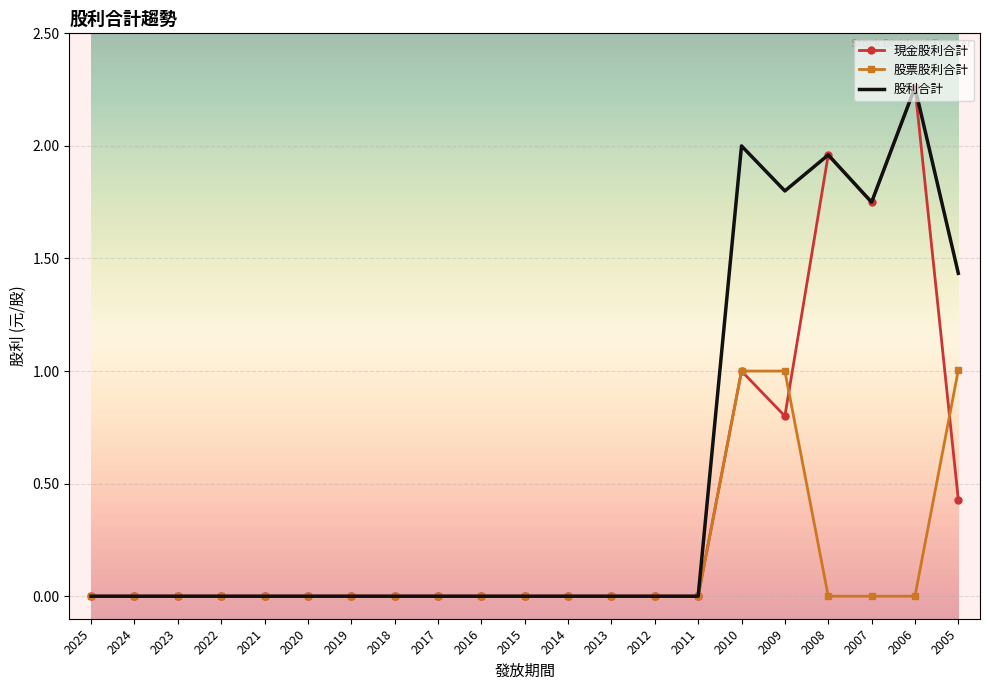

What is the maximum value for 股票股利合計?

1.0